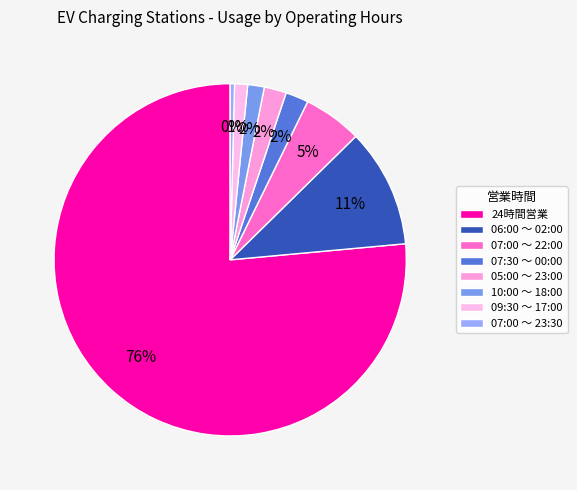

How many slices are in this pie chart?

8